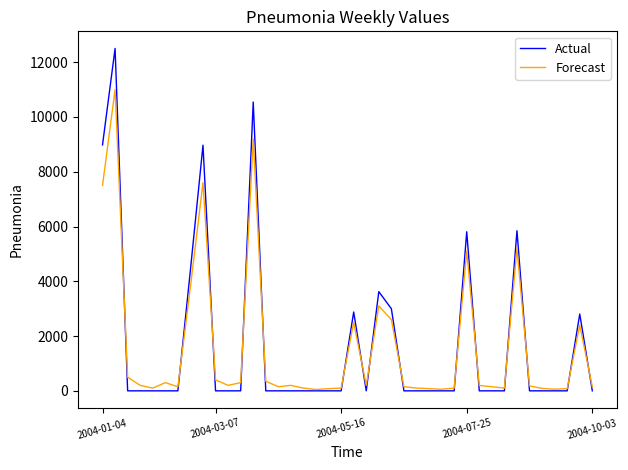

Which series has the largest total across all categories?

Actual